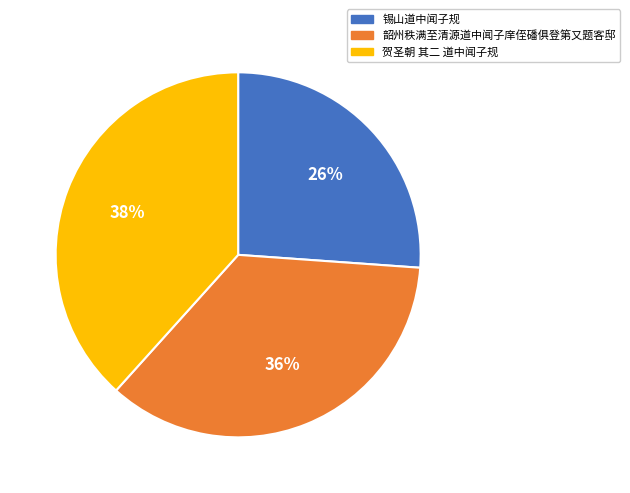

Is 锡山道中闻子规 the majority of the pie?

No